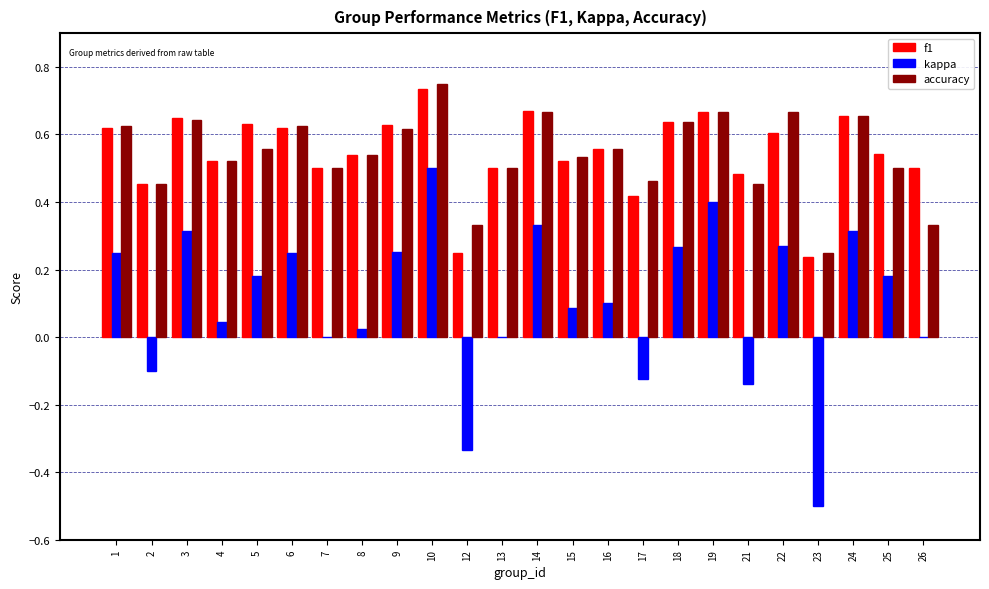

At which category is the sum across all series the highest?

10